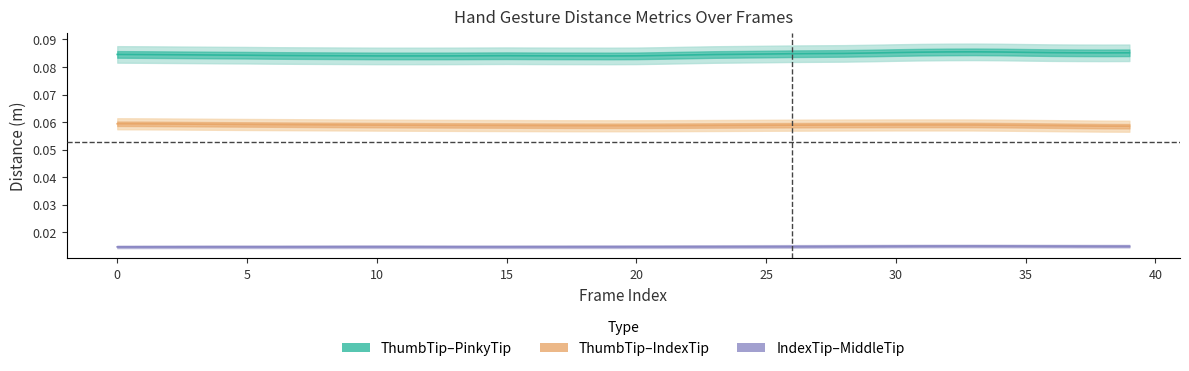

At how many categories does at least one series exceed 0?

40